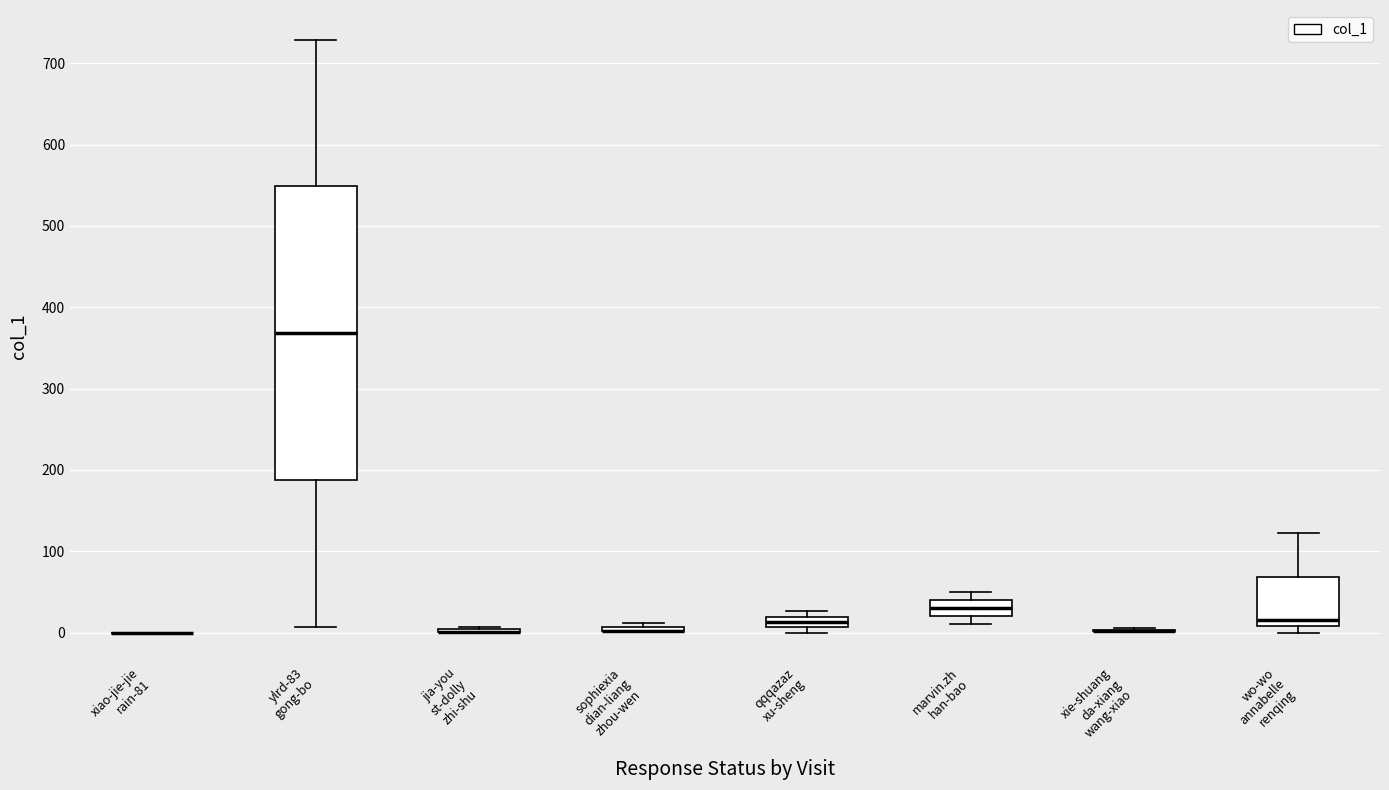

Which box is the tallest, from its lower edge to its upper edge?

ylrd-83 gong-bo